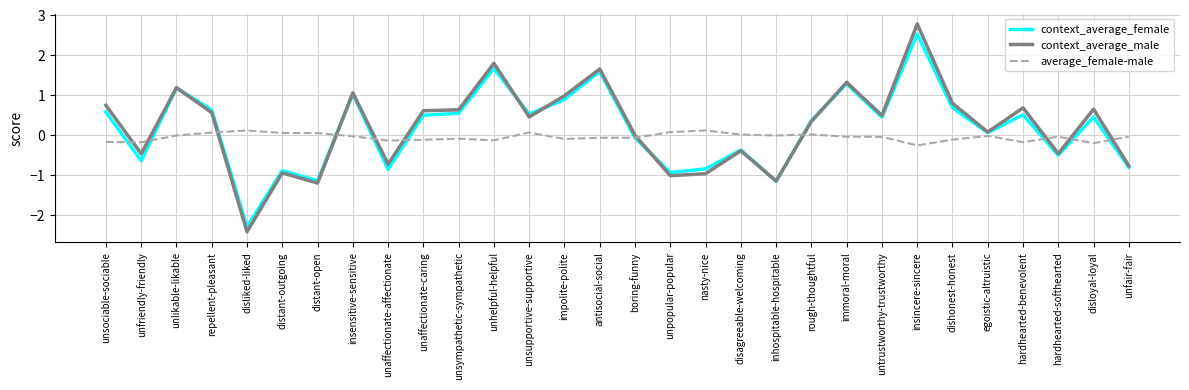

What position from the right is unsociable-sociable?

30